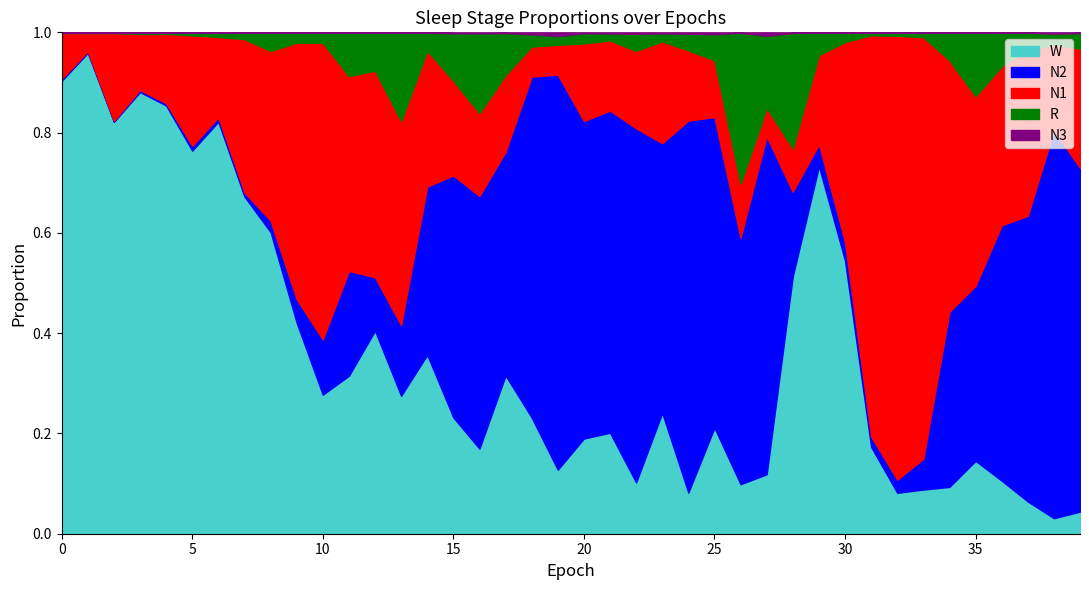

At which category does the chart reach its minimum across all series?

32